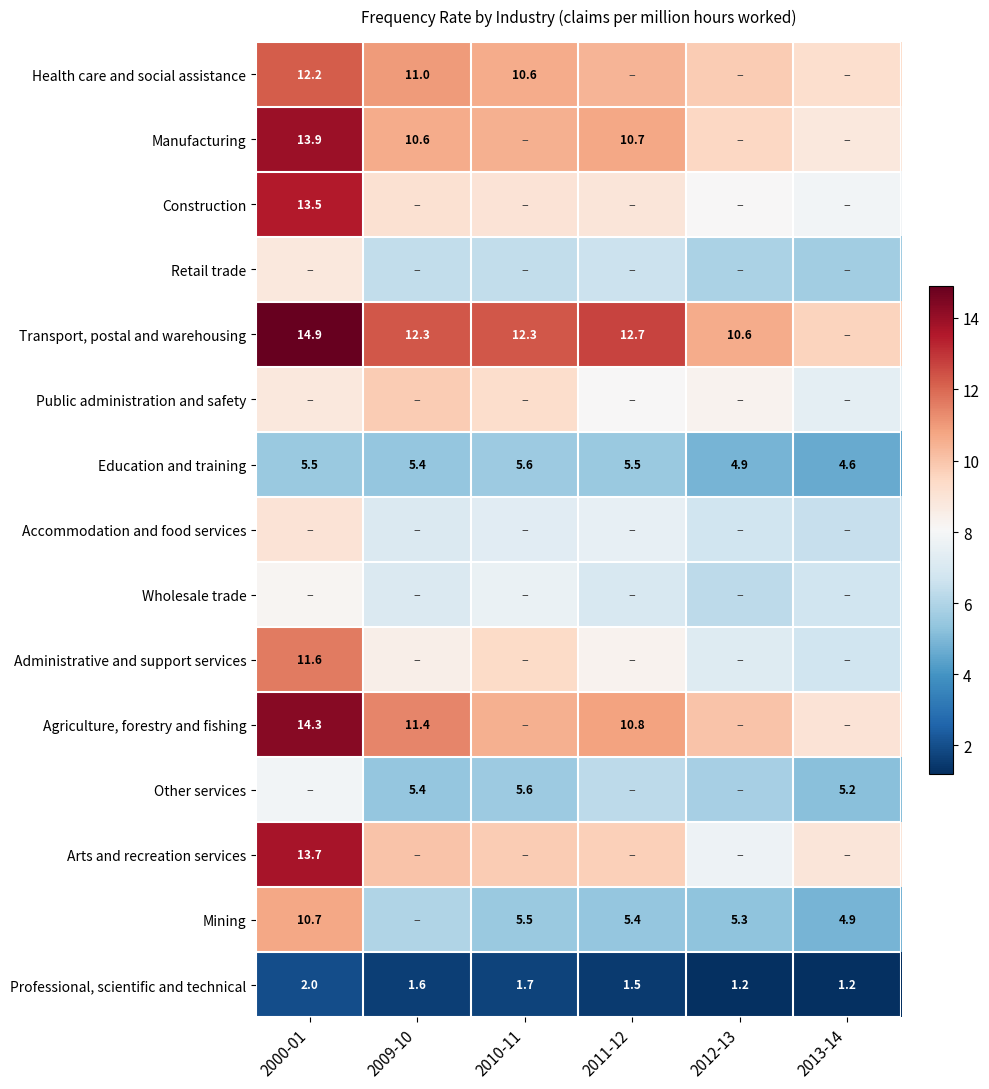

What is the difference between the Professional, scientific and technical values at 2000-01 and 2013-14?

0.8